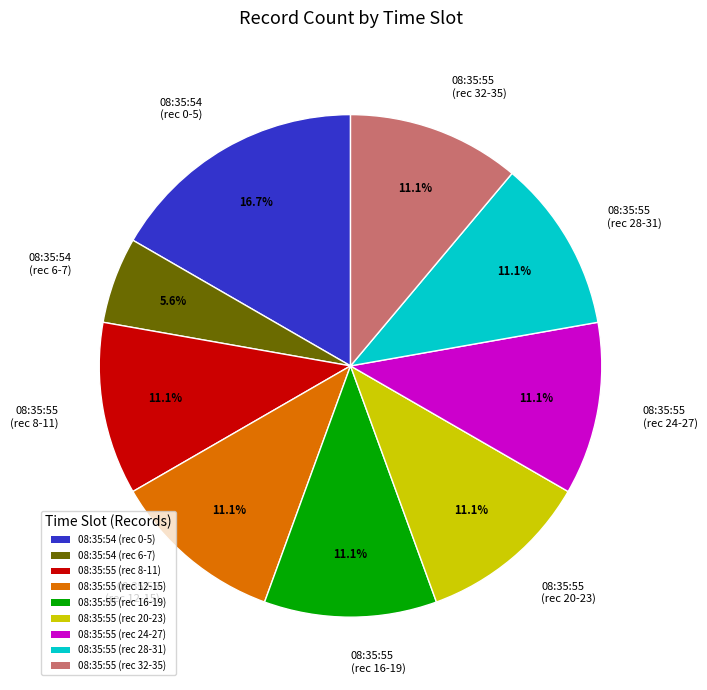

What is the ratio of the value at 08:35:54 (rec 6-7) to the value at 08:35:55 (rec 28-31)?

0.5